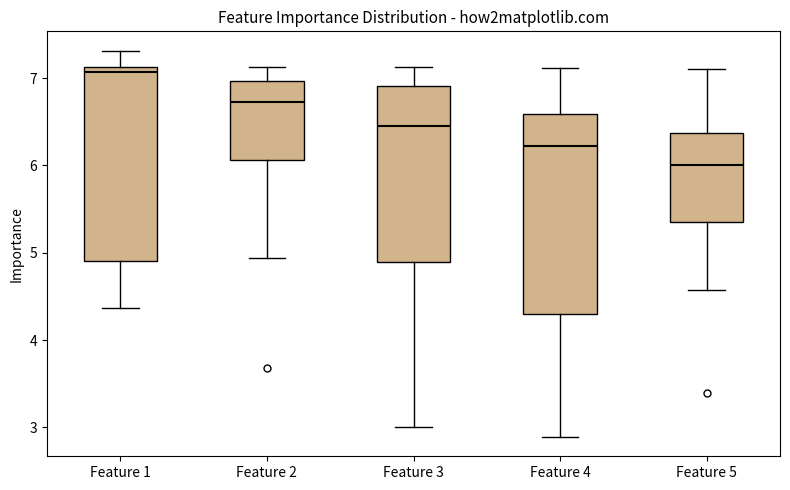

Reading left to right, transcribe this box plot: for each box, give where its median line is, the range the box spans, and where its two whiskers end, as read against the y-axis. The values are not printed on the chart, so give them approximately, as read against the axis.

Feature 1: median 7.1 (just below the box's upper edge), box 4.9 to 7.1, whiskers 4.4 to 7.3
Feature 2: median 6.7, box 6.1 to 7.0, whiskers 4.9 to 7.1
Feature 3: median 6.5, box 4.9 to 6.9, whiskers 3.0 to 7.1
Feature 4: median 6.2, box 4.3 to 6.6, whiskers 2.9 to 7.1
Feature 5: median 6.0, box 5.4 to 6.4, whiskers 4.6 to 7.1